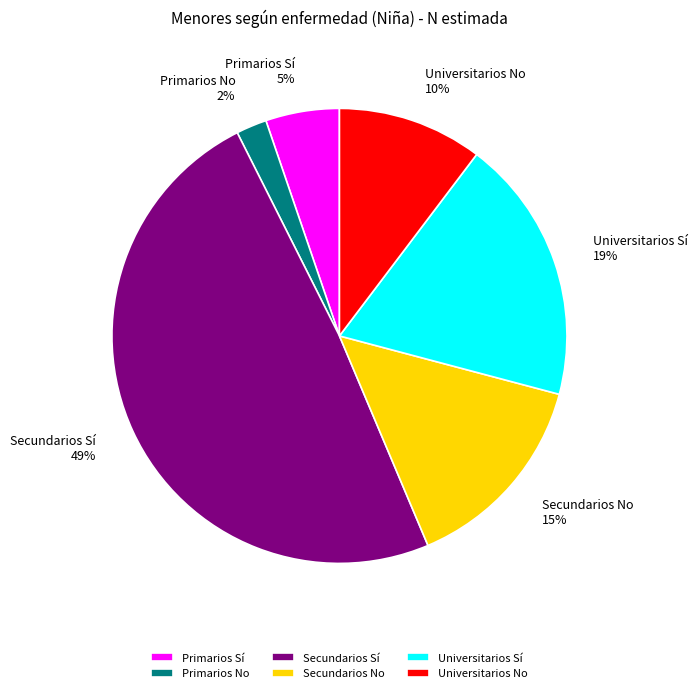

Which has a higher value, Primarios No or Secundarios Sí?

Secundarios Sí